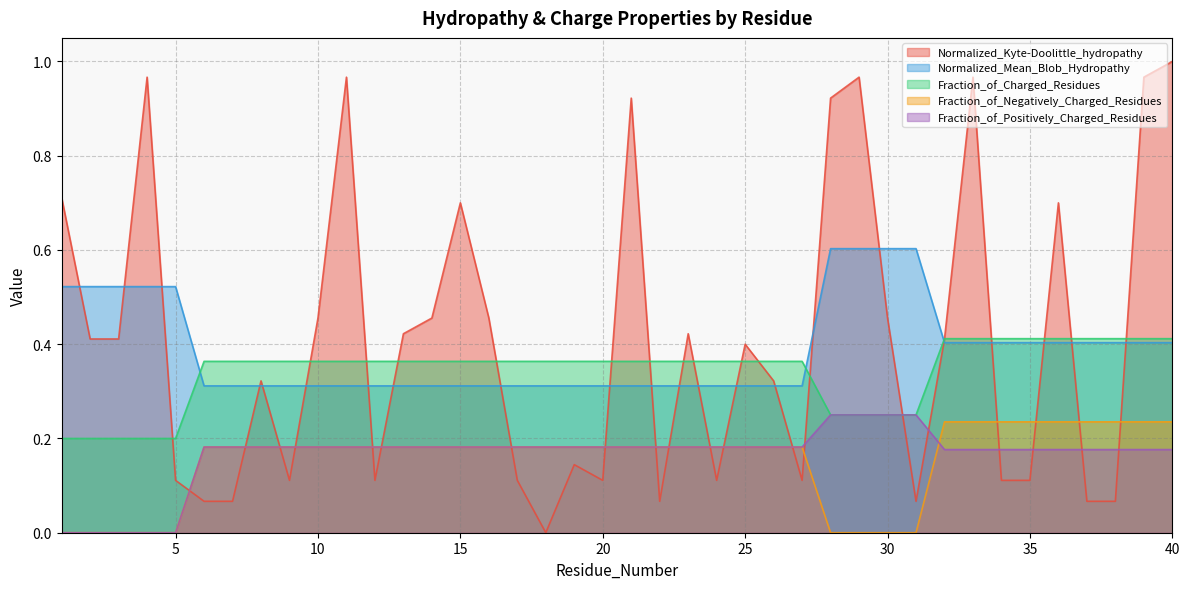

How many series are shown in this chart?

5